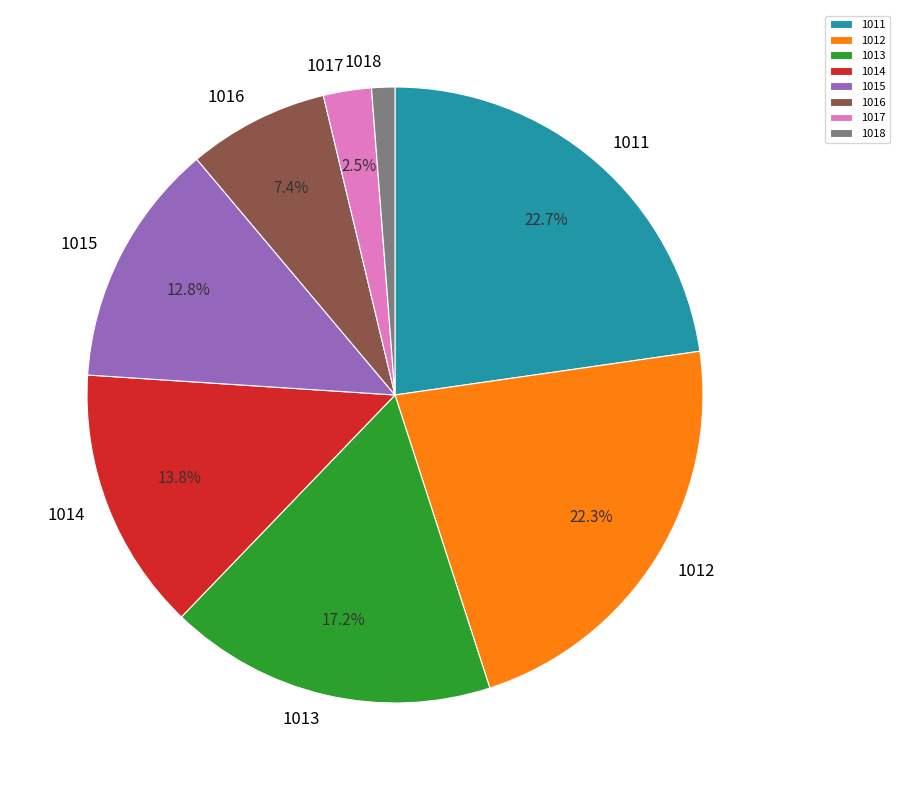

What is the ratio of the value at 1016 to the value at 1013?

0.4